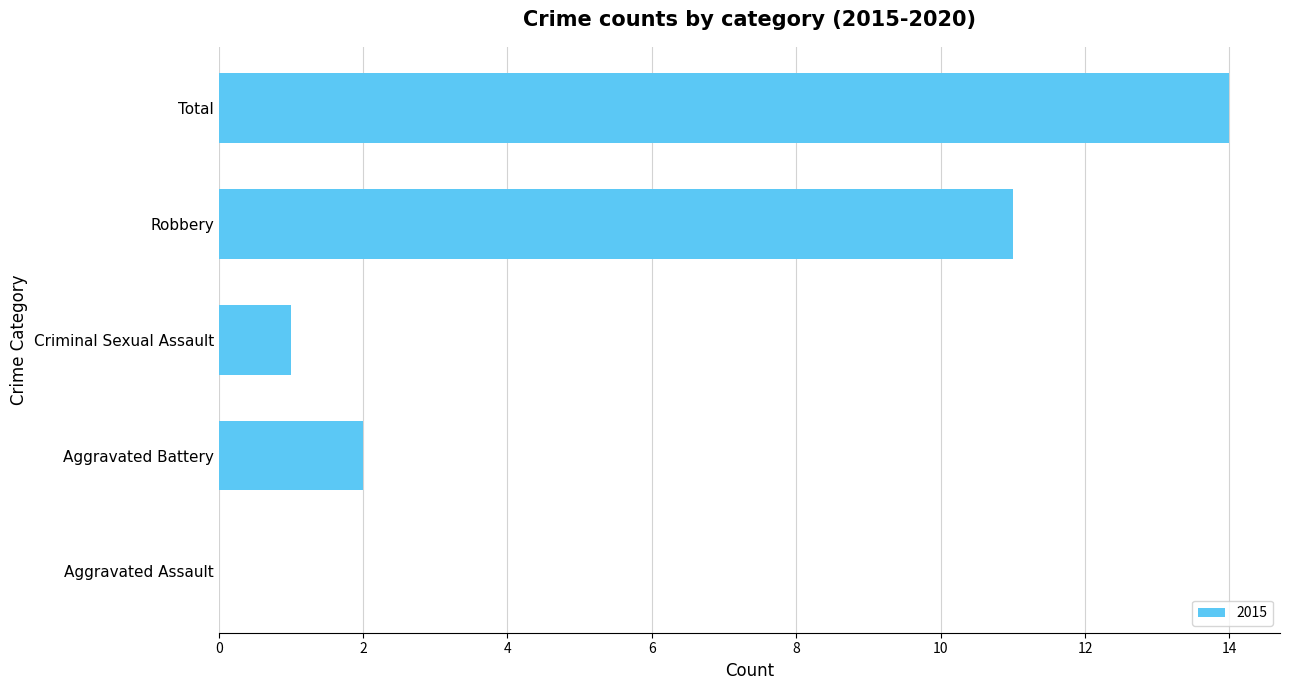

At which label is the value closest to 7?

Robbery